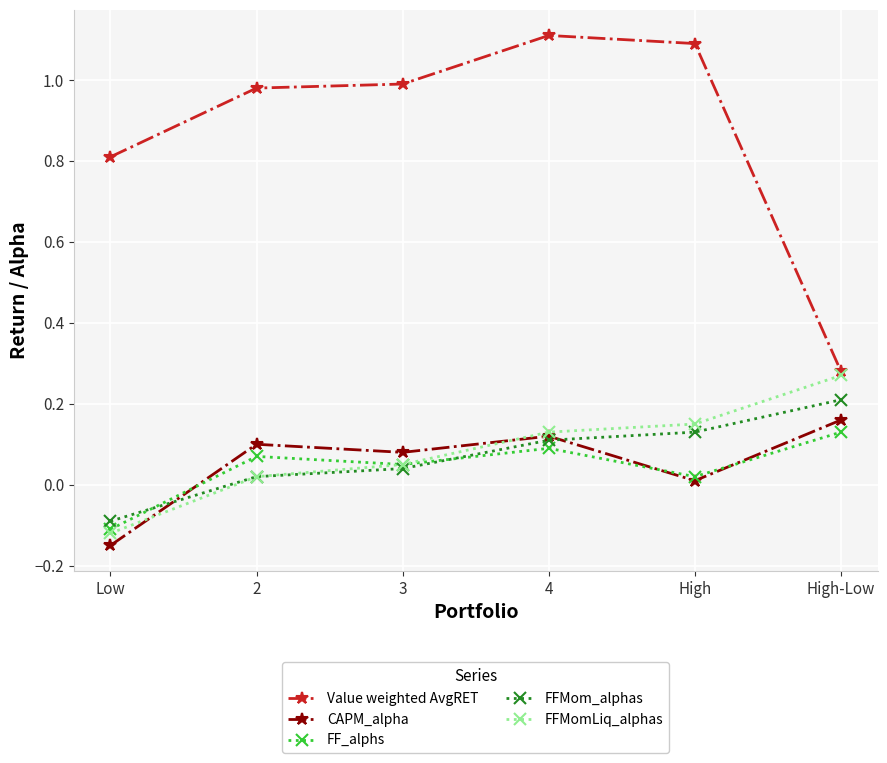

Which category has the lowest value in the FF_alphs series?

Low